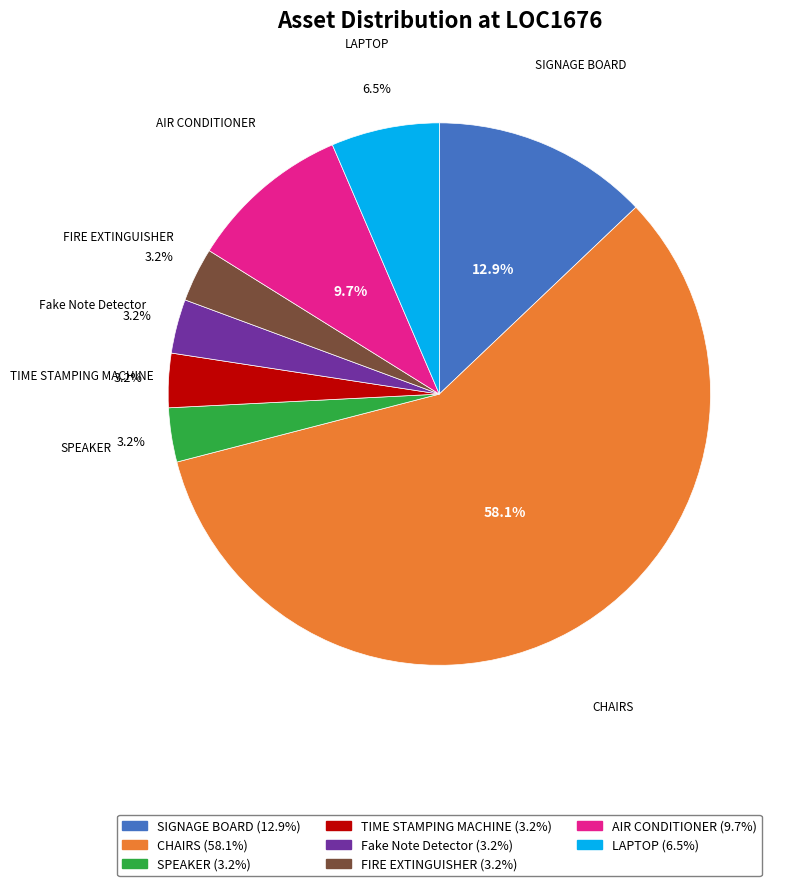

What is the total percentage of TIME STAMPING MACHINE and SIGNAGE BOARD?

16.1%